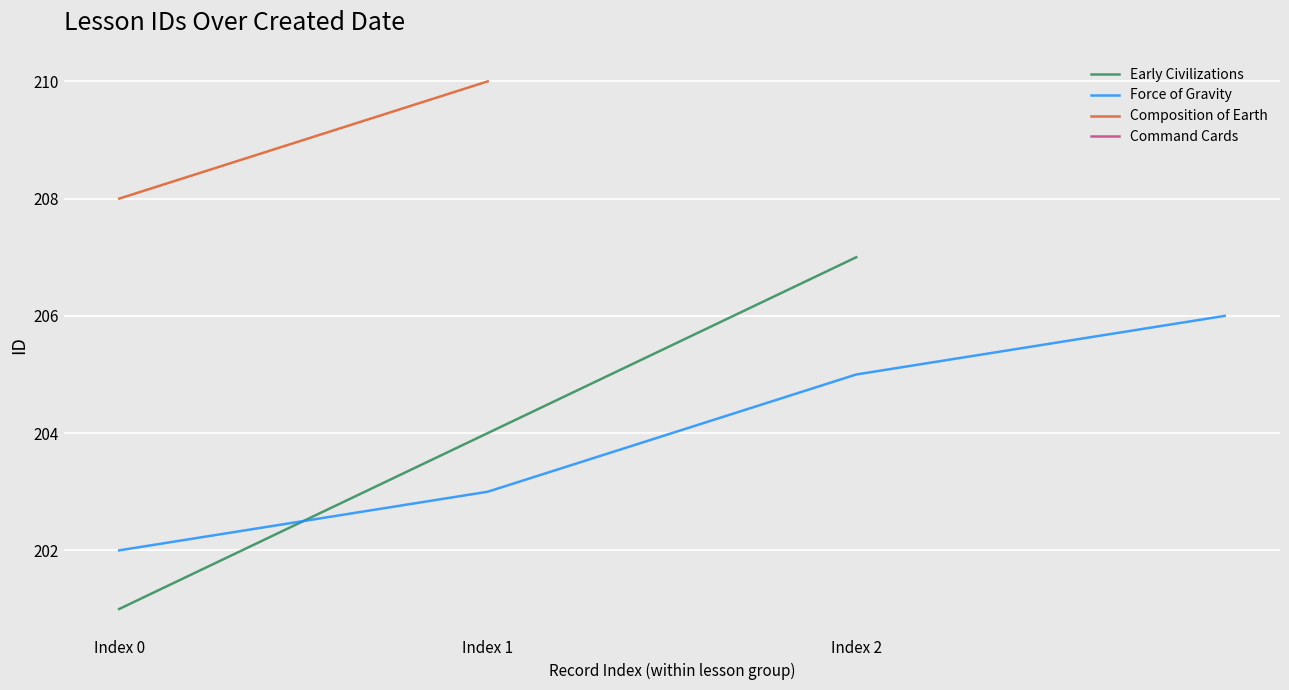

What is the value of the 3rd point from the left?

207